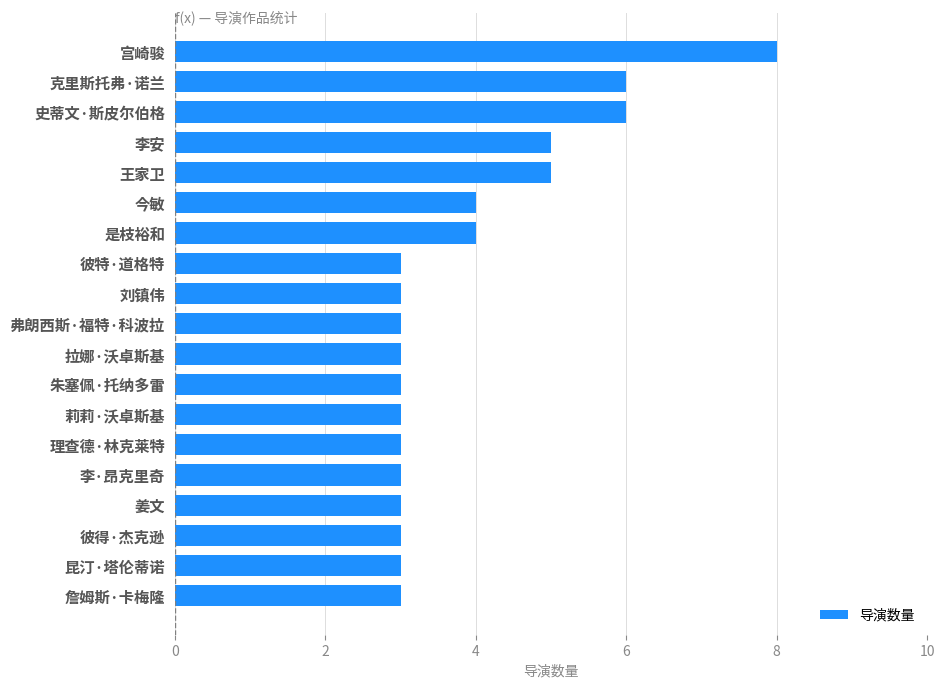

Count the values in the range 3 to 5.

16